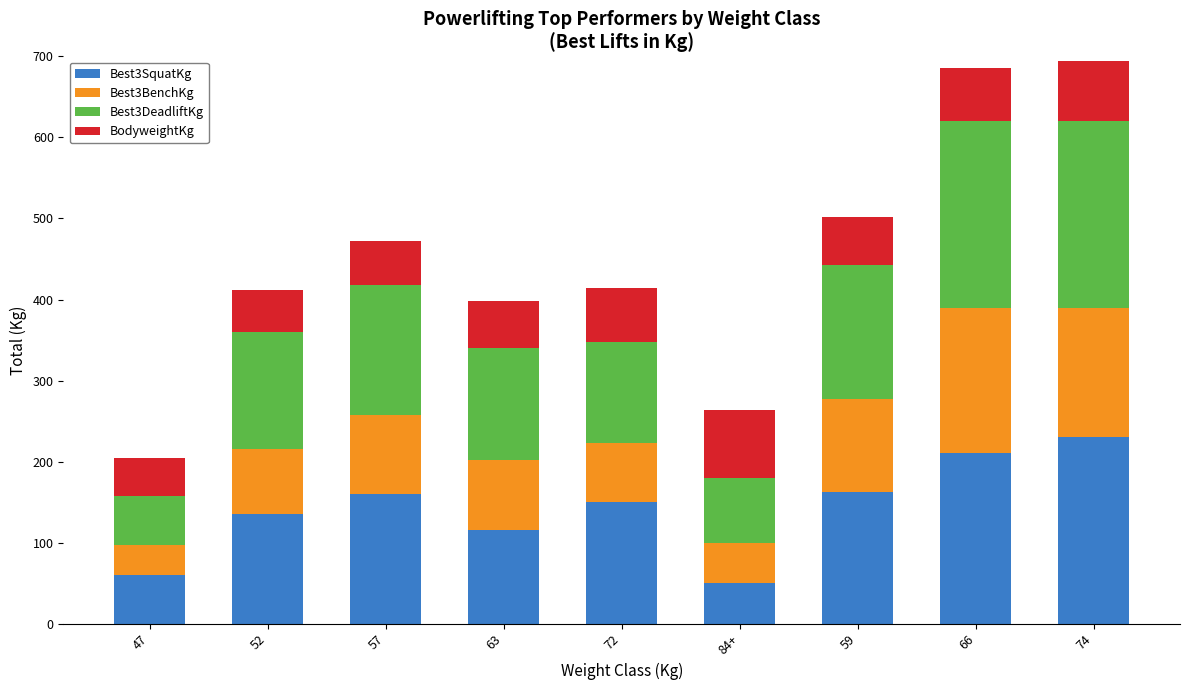

What is the difference between the maximum and second lowest values in the Best3SquatKg series?

170.0